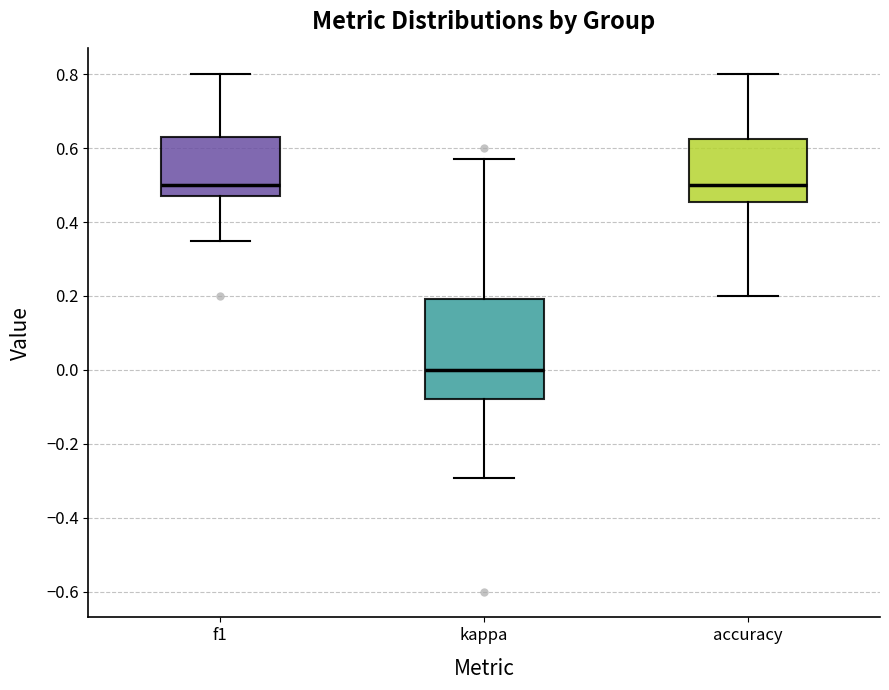

Reading left to right, transcribe this box plot: for each box, give where its median line is, the range the box spans, and where its two whiskers end, as read against the y-axis. The values are not printed on the chart, so give them approximately, as read against the axis.

f1: median 0.50, box 0.48 to 0.62, whiskers 0.34 to 0.80
kappa: median 0.00, box -0.08 to 0.20, whiskers -0.30 to 0.58
accuracy: median 0.50, box 0.46 to 0.62, whiskers 0.20 to 0.80